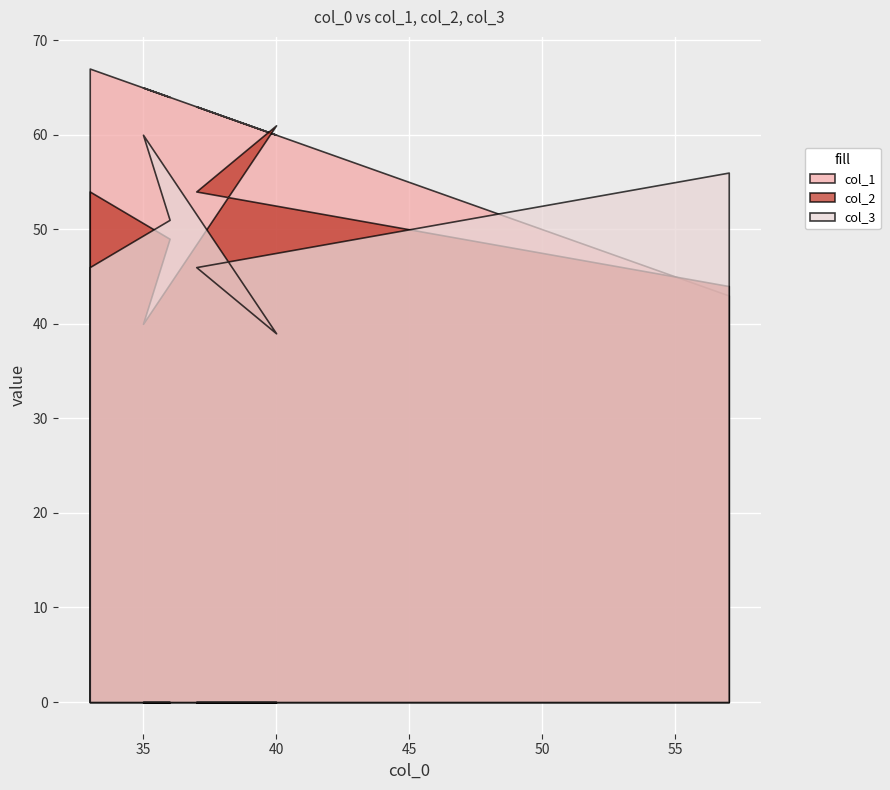

True or false: col_1 and col_2 intersect in this chart.

True